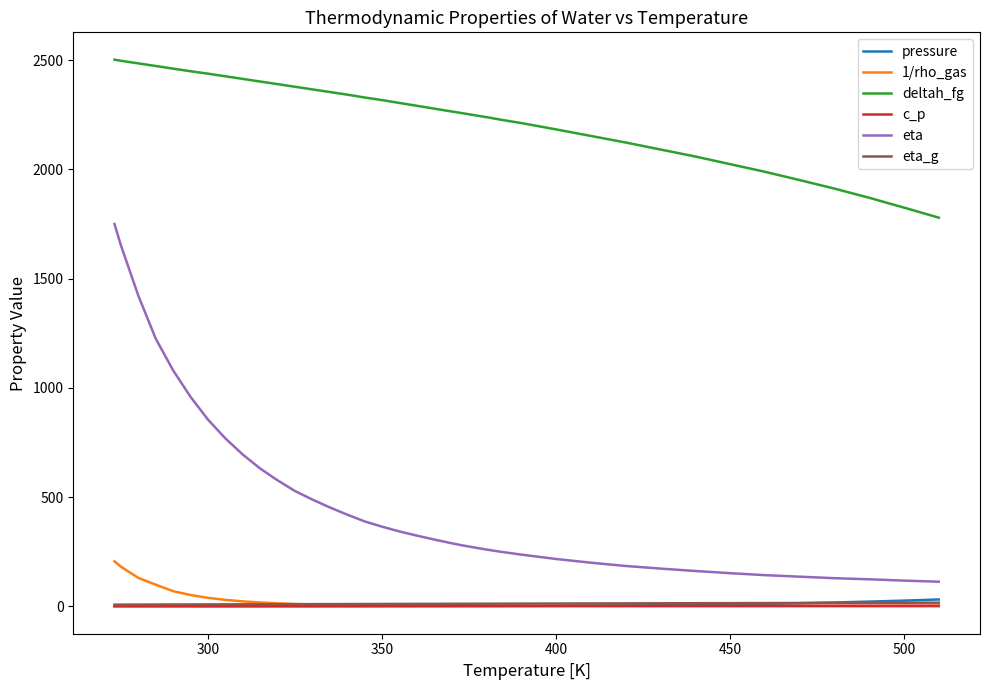

True or false: eta and eta_g cross at least once.

False